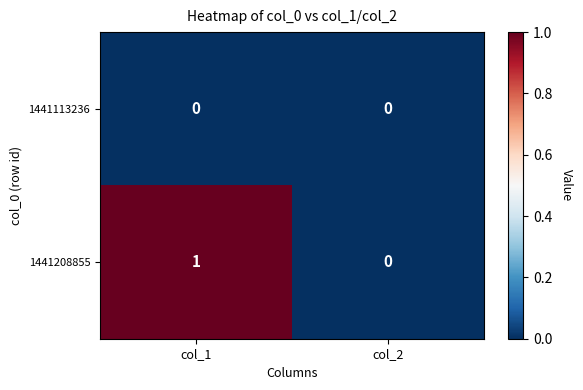

Rank the series by their average value, from lowest to highest.

1441113236, 1441208855